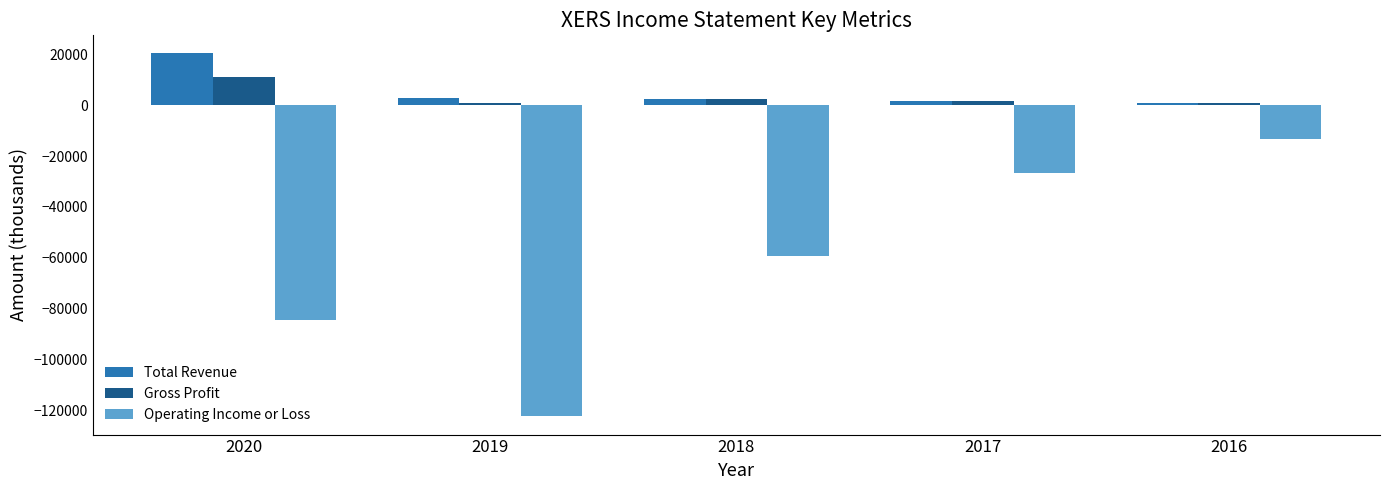

What is the average value of the Gross Profit series?

3460